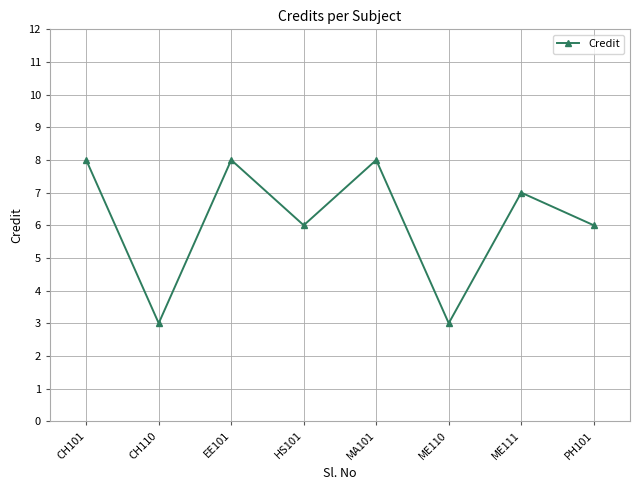

What is the smallest value displayed?

3